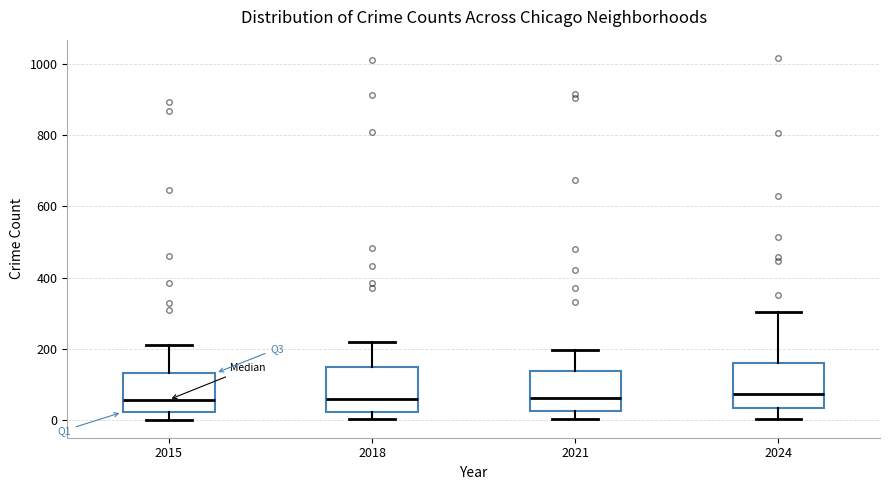

Reading left to right, read every box against the y-axis: the position of its median line, the range the box covers, and the ends of its whiskers. The values are not printed on the chart, so give them approximately, as read against the axis.

2015: median 60, box 20 to 140, whiskers 0 to 220
2018: median 60, box 20 to 160, whiskers 0 to 220
2021: median 60, box 20 to 140, whiskers 0 to 200
2024: median 80, box 40 to 160, whiskers 0 to 300